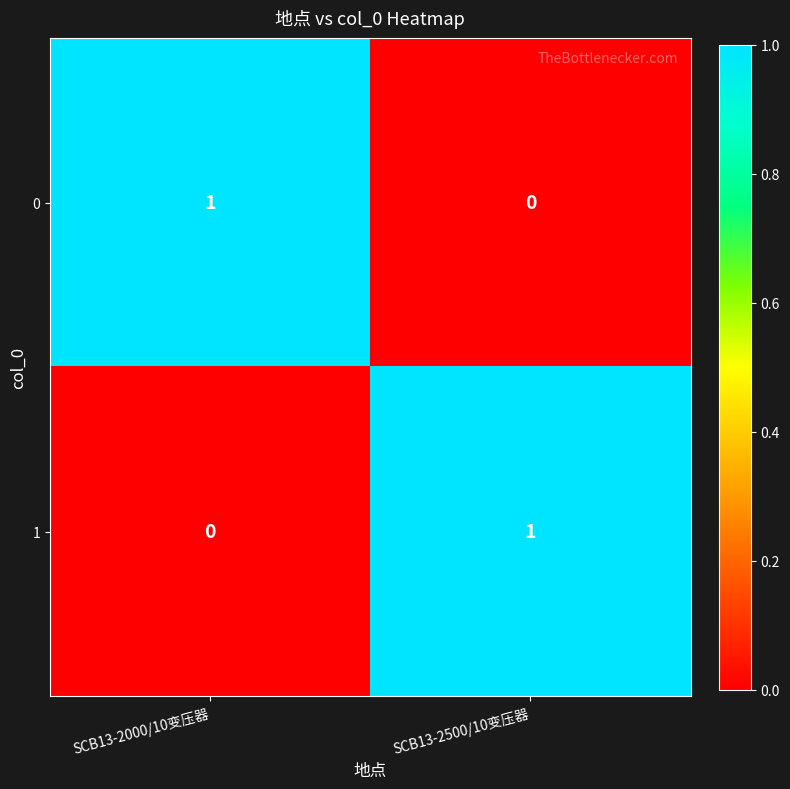

Is it true that 1 equals 0 at SCB13-2000/10变压器?

True